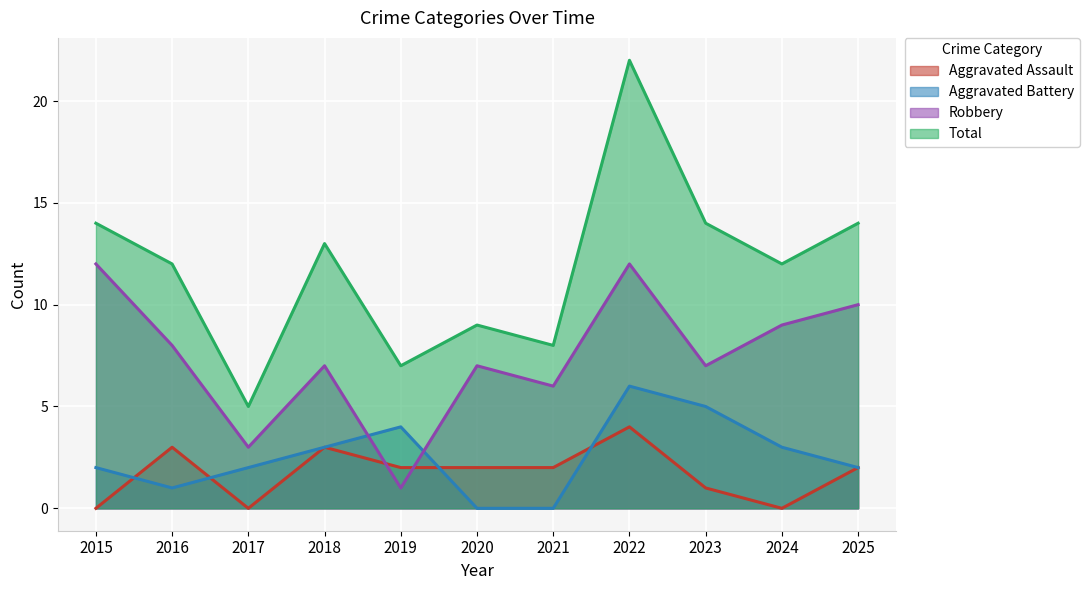

What is the greatest value displayed?

22